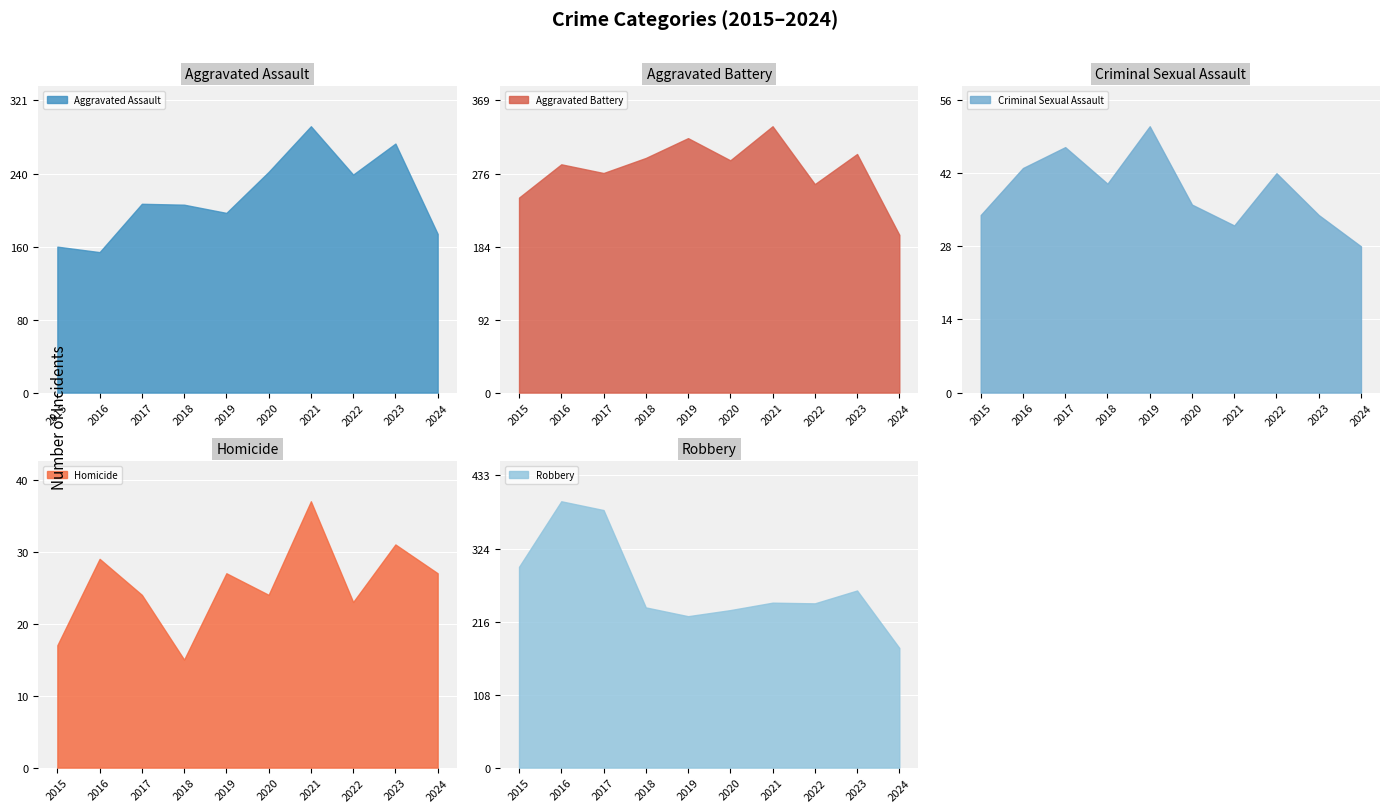

What is the sum of the Aggravated Assault values at 2017 and 2024?

381